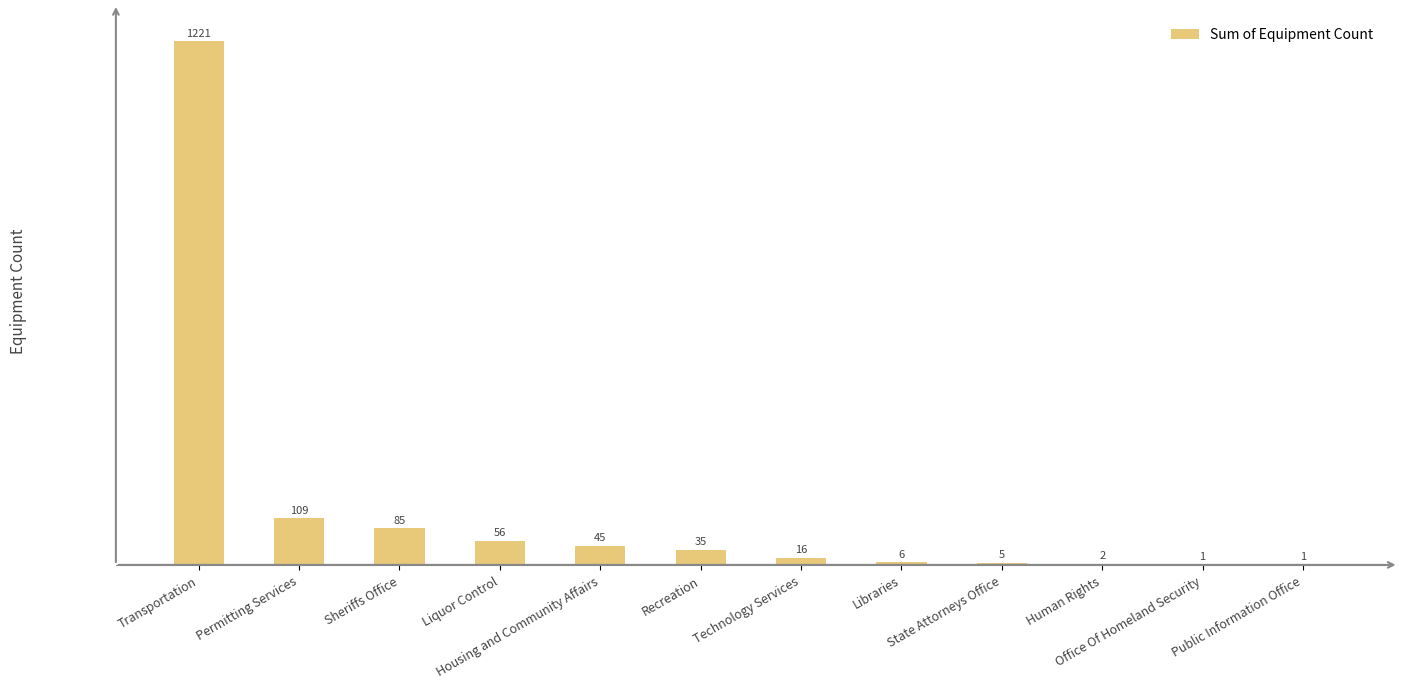

What is the approximate value at Liquor Control, to the nearest 50?

50